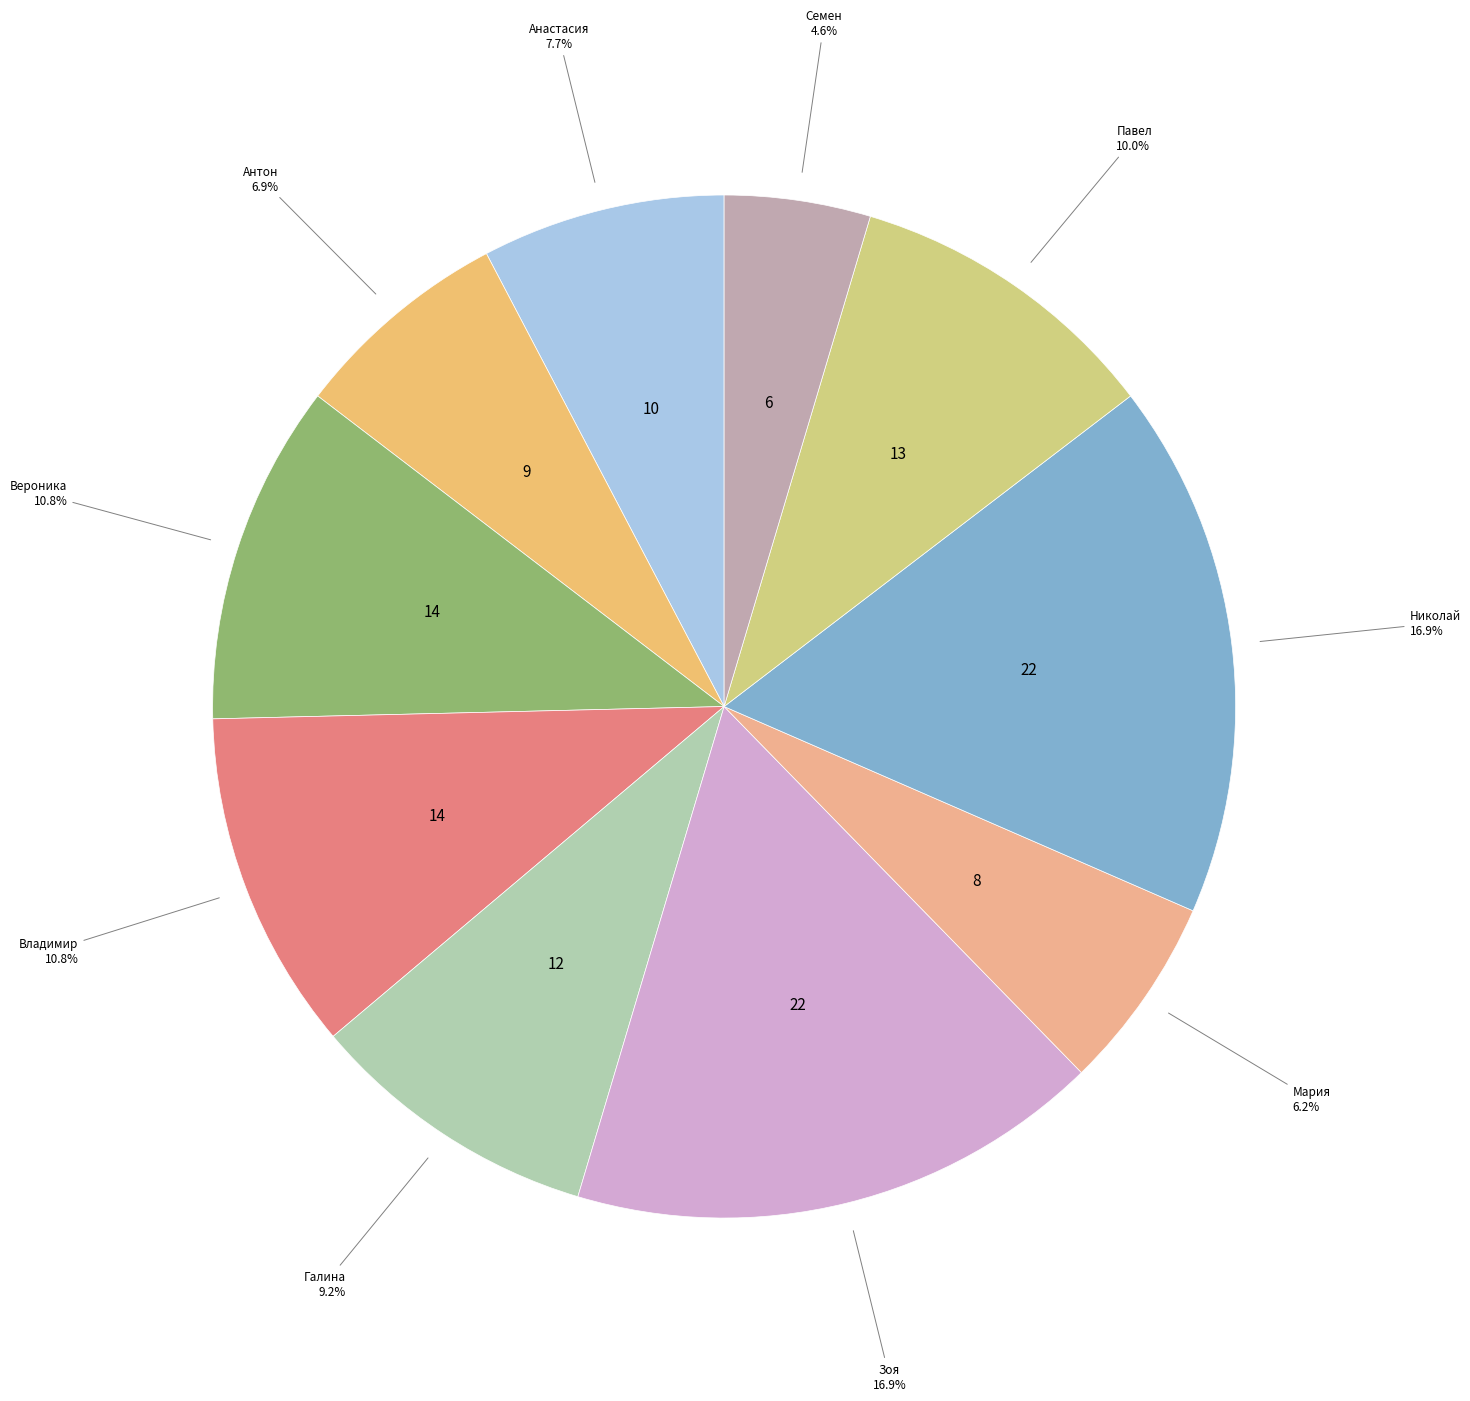

To the nearest percent, what percentage of the pie is Николай?

17%